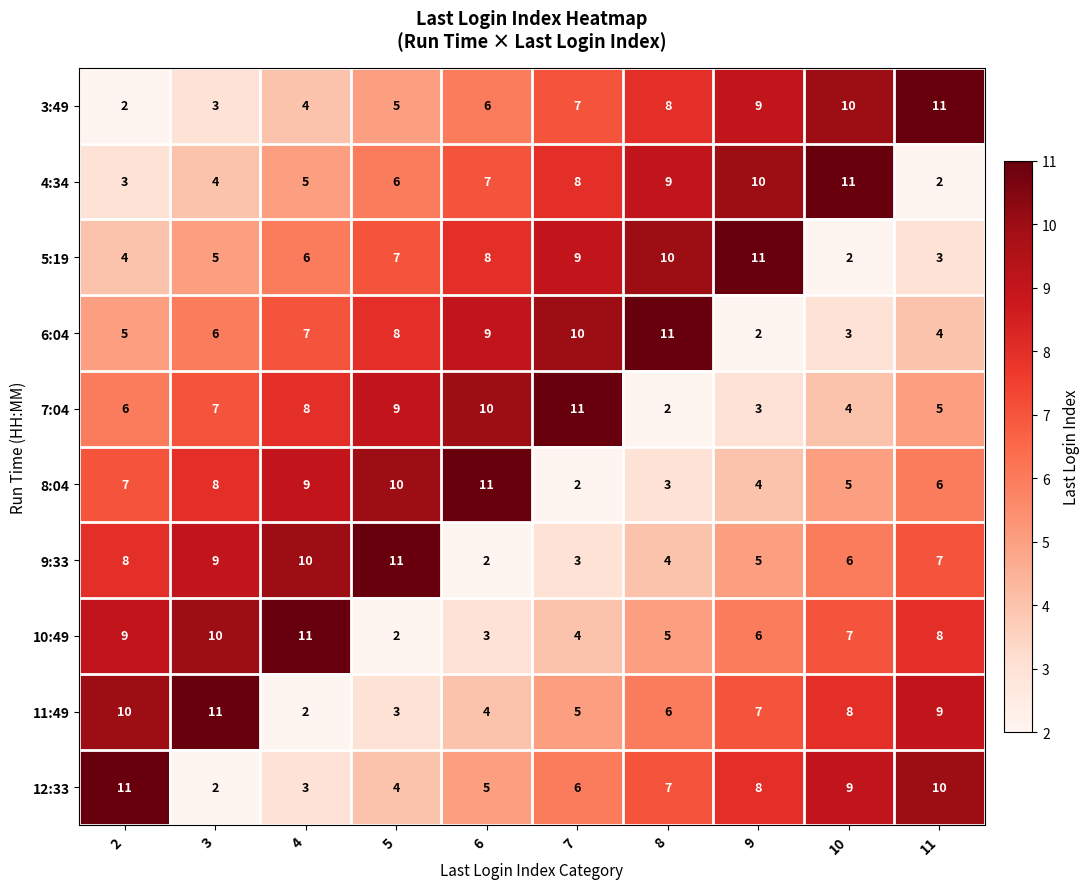

At which label does 8:04 reach its minimum?

7